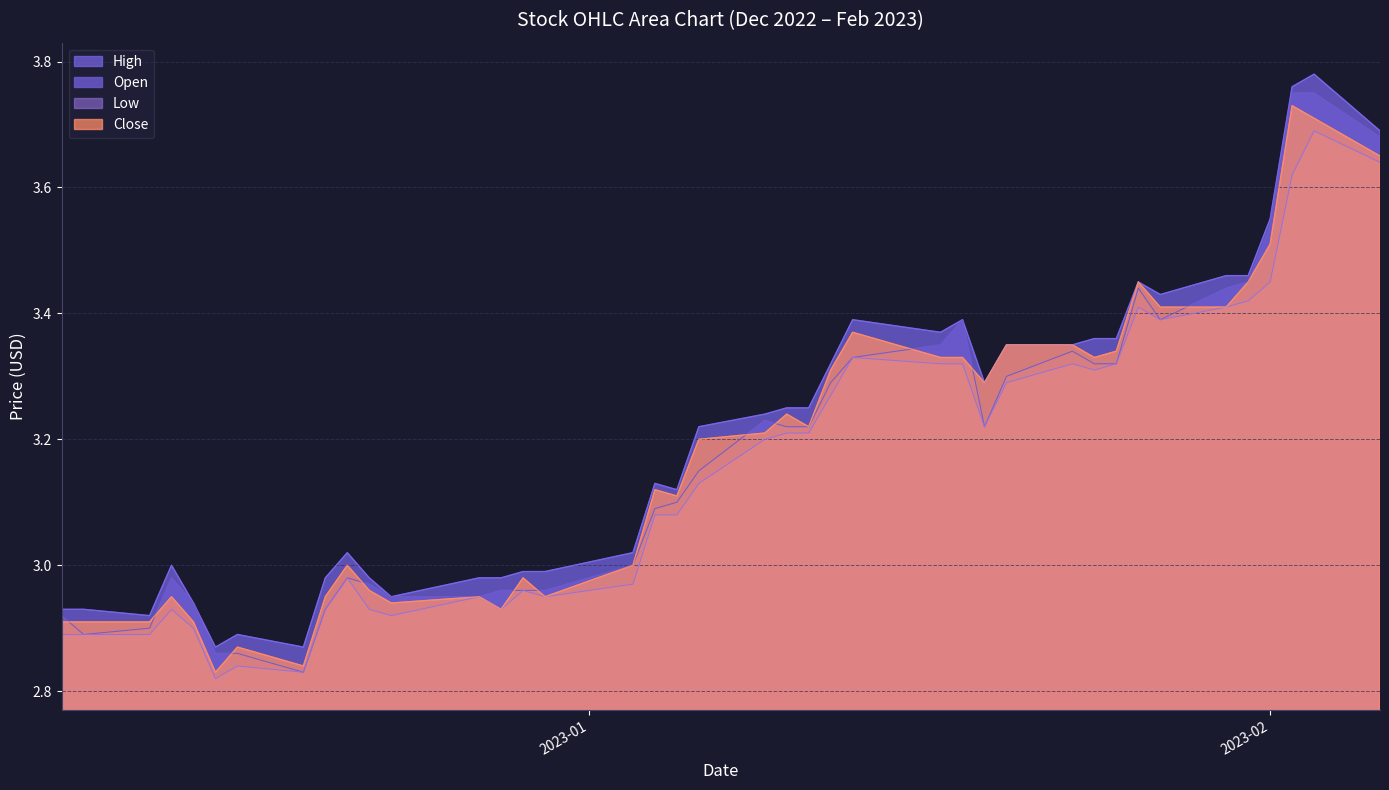

What is the value of the High point at the 13th from the left?

3.0